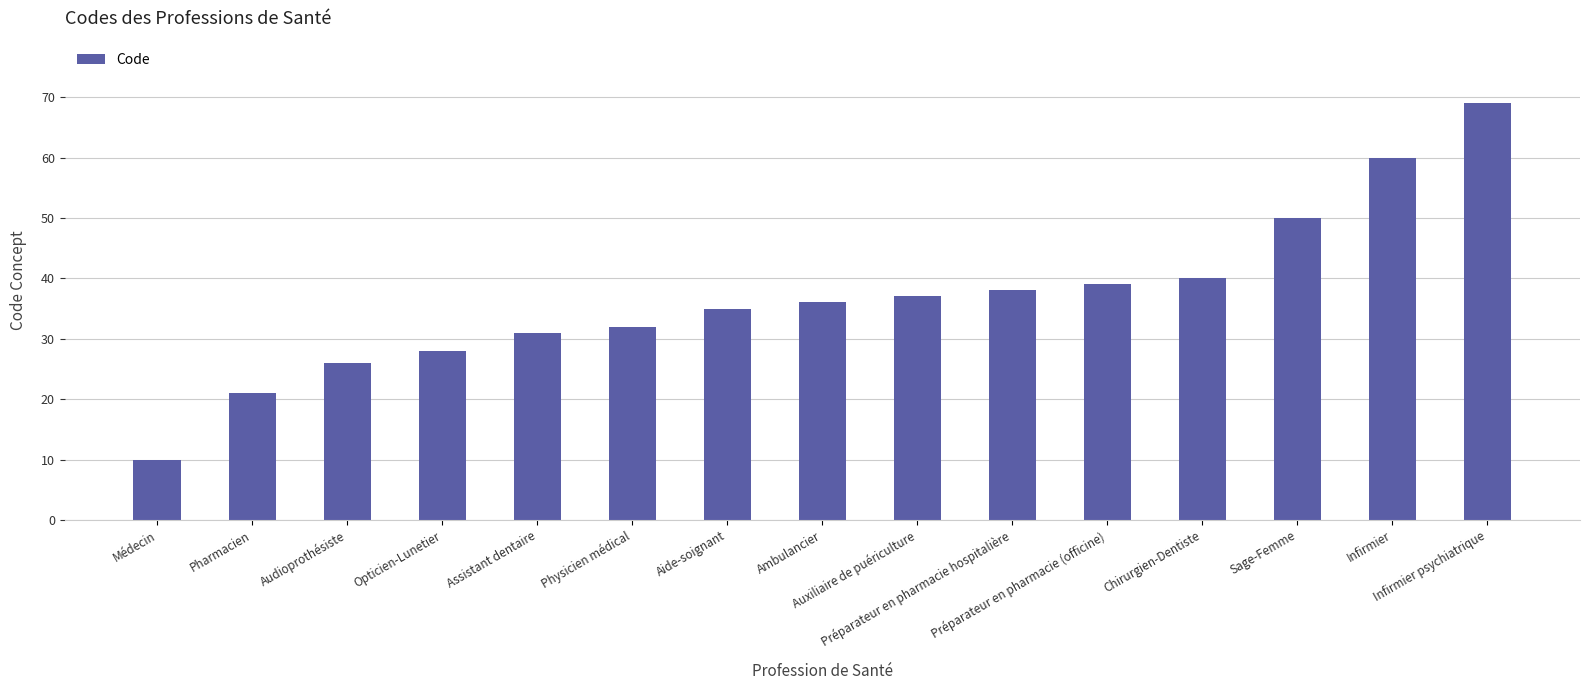

Are the bars horizontal?

No